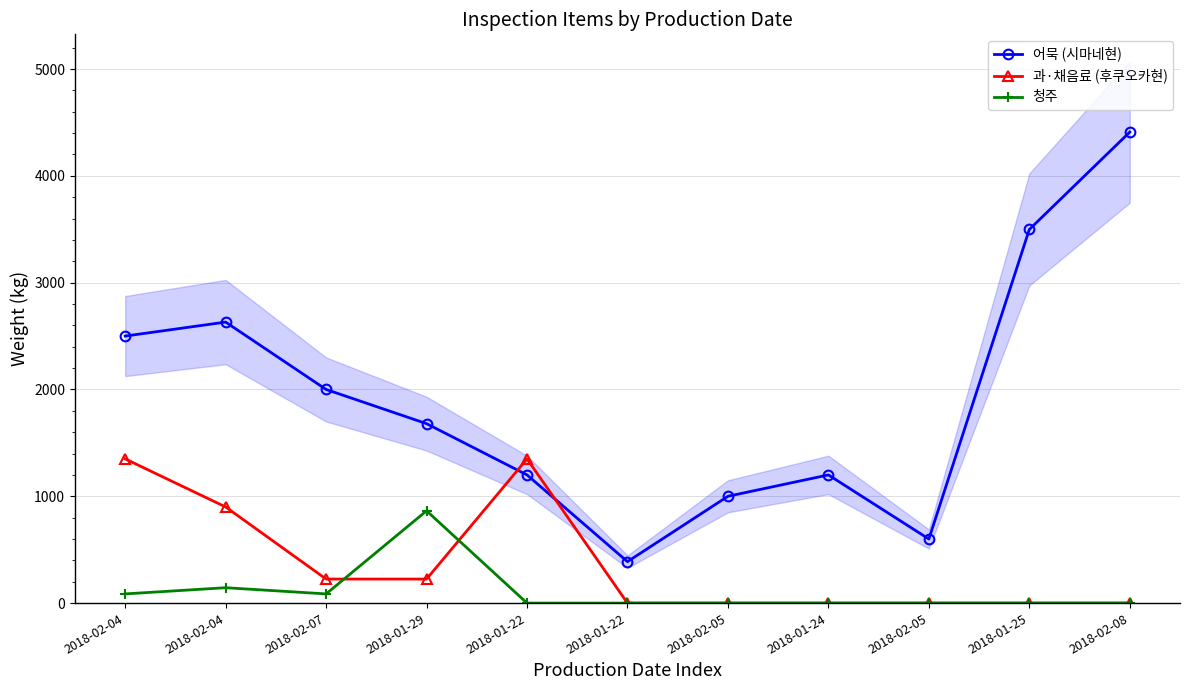

Is the value of 어묵 (시마네현) at 2018-01-25 greater than the value of 과·채음료 (후쿠오카현) at 2018-01-22?

Yes